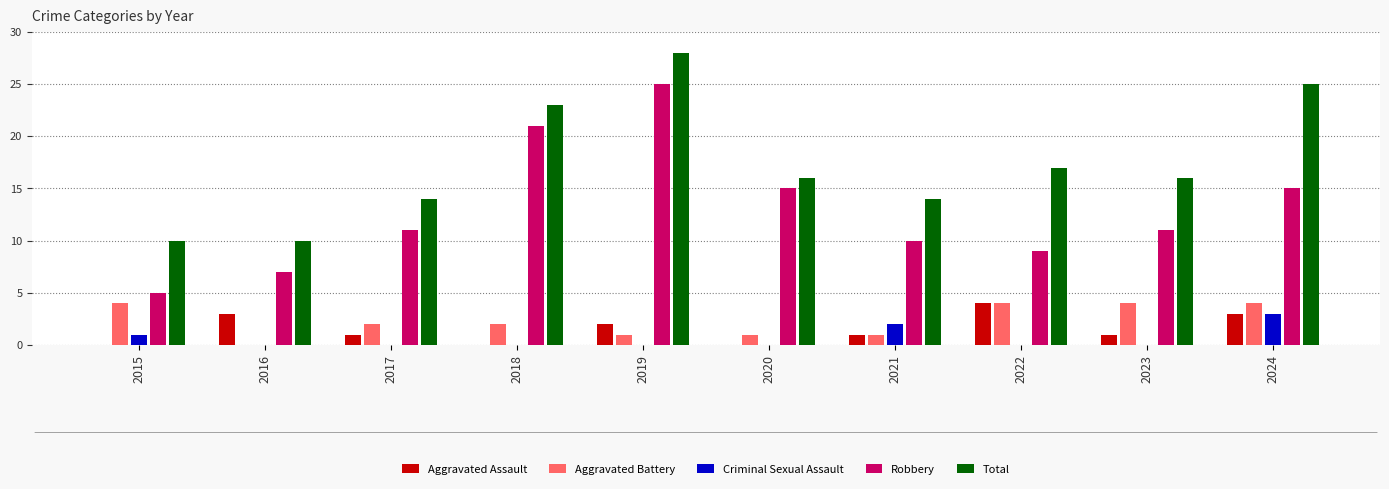

How many groups of bars are there?

10